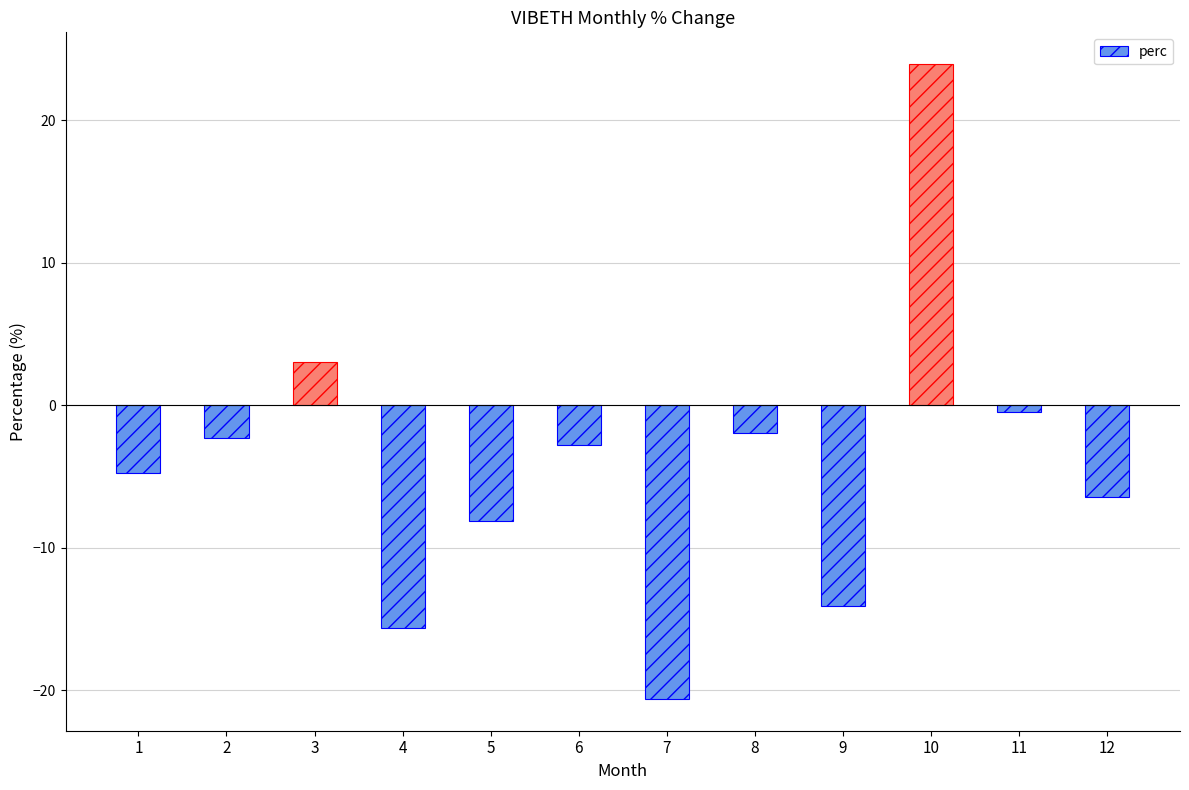

Which has a higher value, 12 or 1?

1